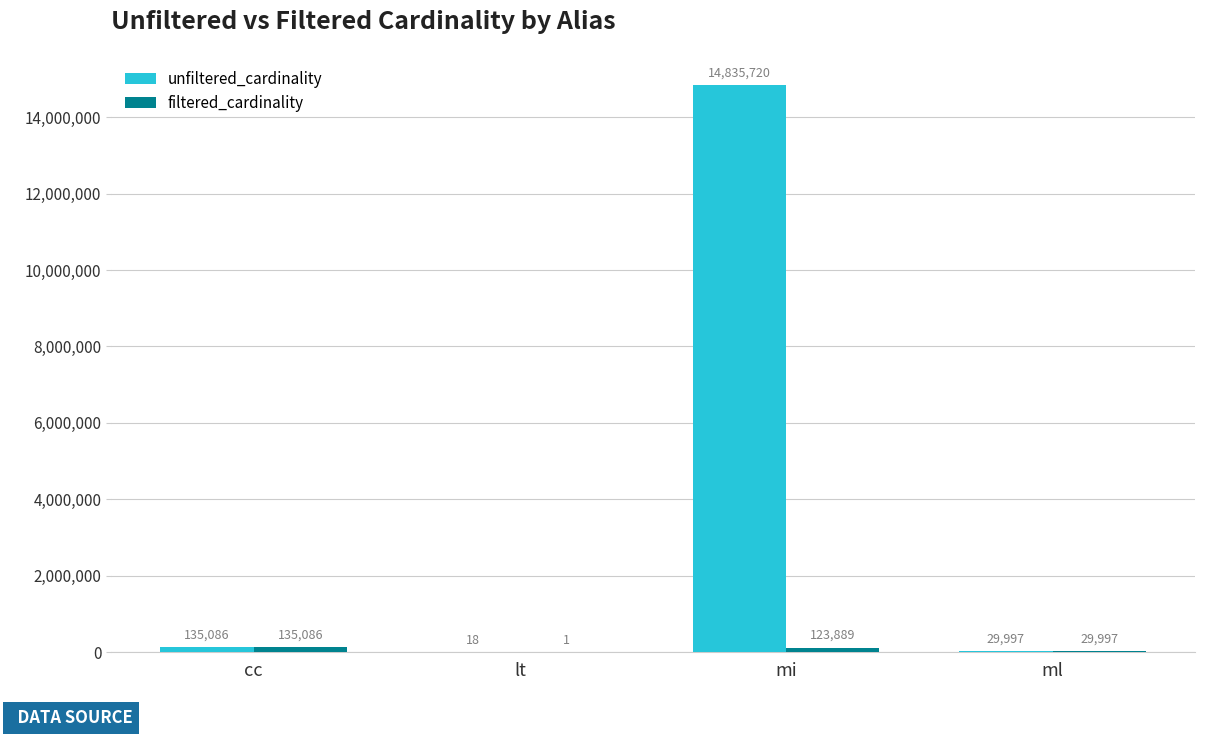

How many categories are shown in the chart?

4